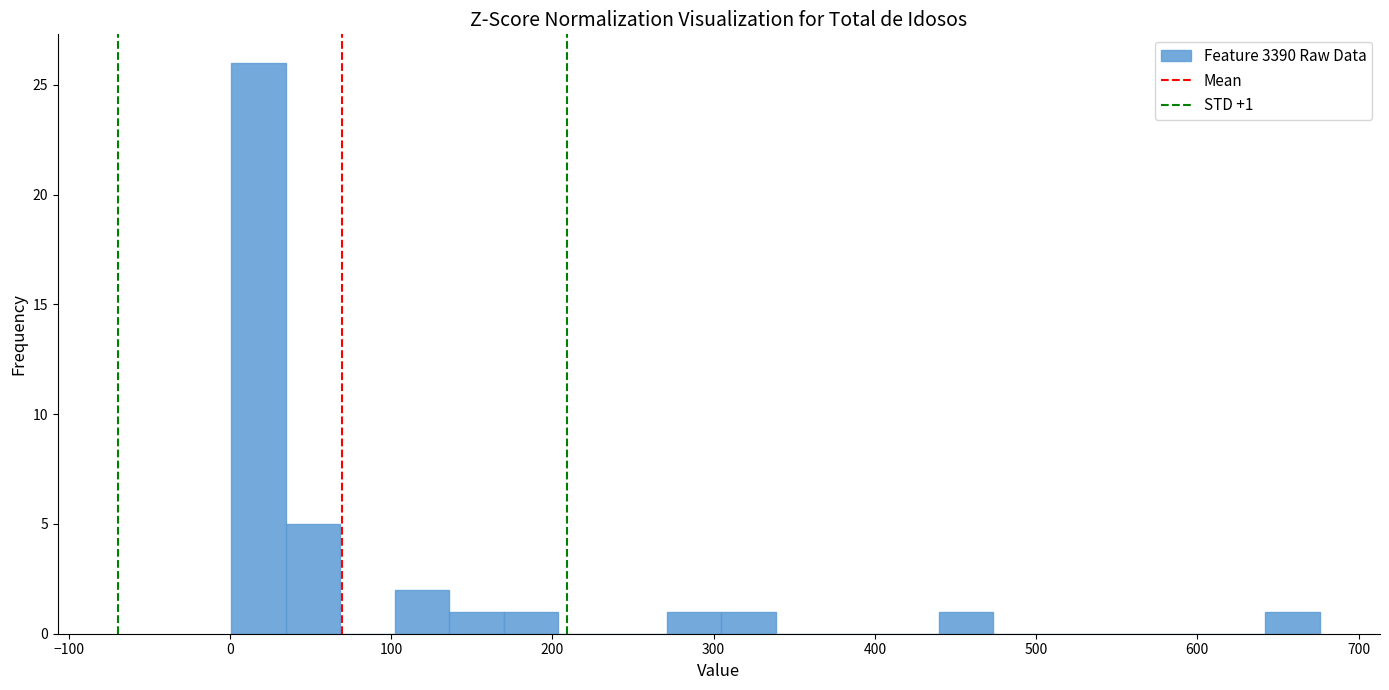

Around what value on the x-axis is the tallest bar? Give the approximate position of its centre, as read against the axis.

20